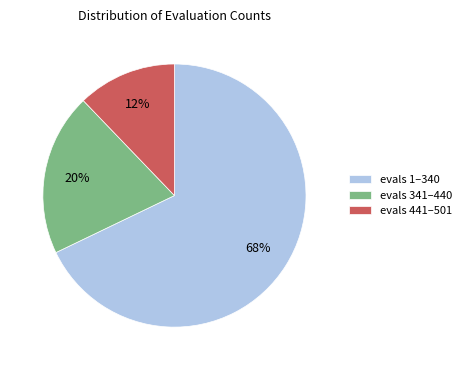

To the nearest percent, what is the average slice percentage?

33%